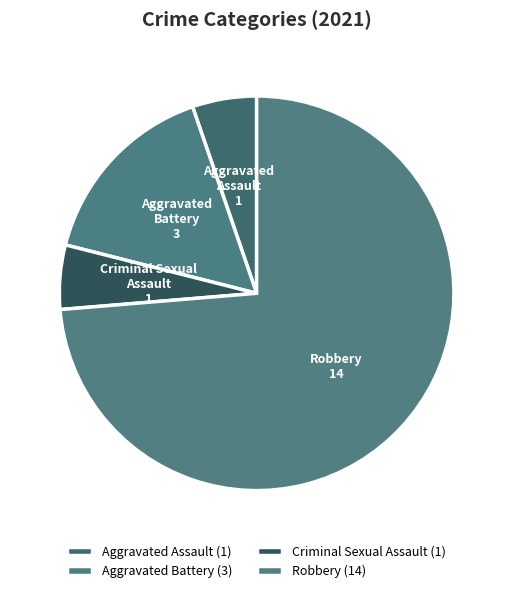

Combined, do Aggravated Battery and Robbery account for over 50%?

Yes